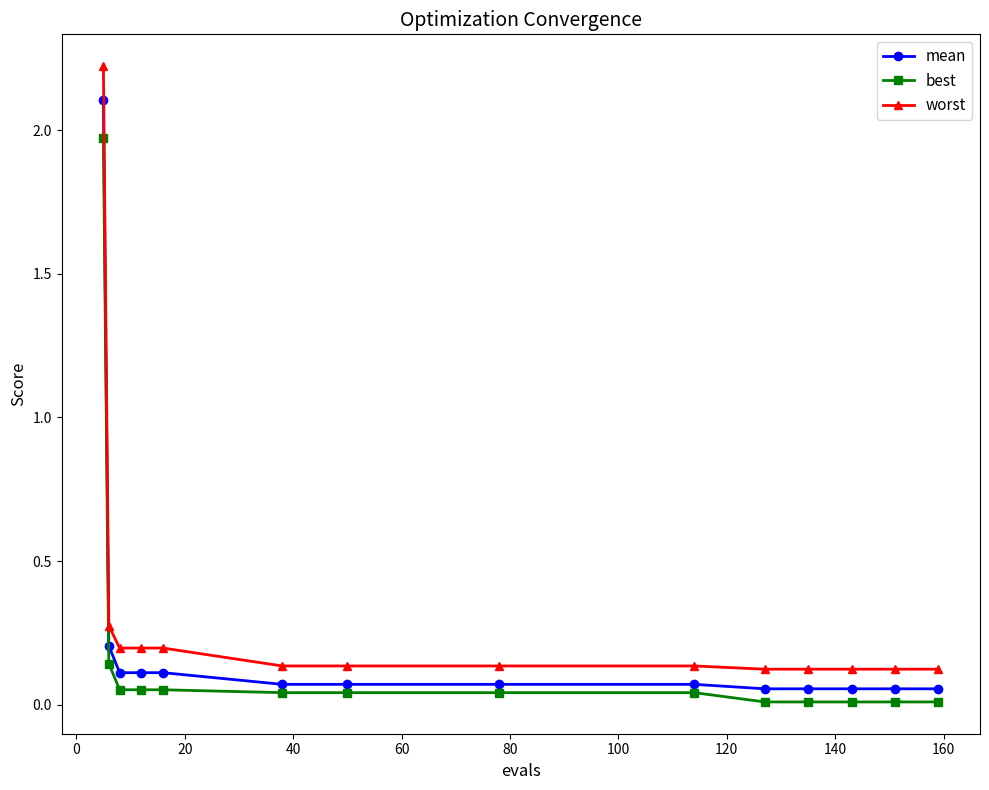

What is the difference between the maximum and minimum values in the mean series?

2.1